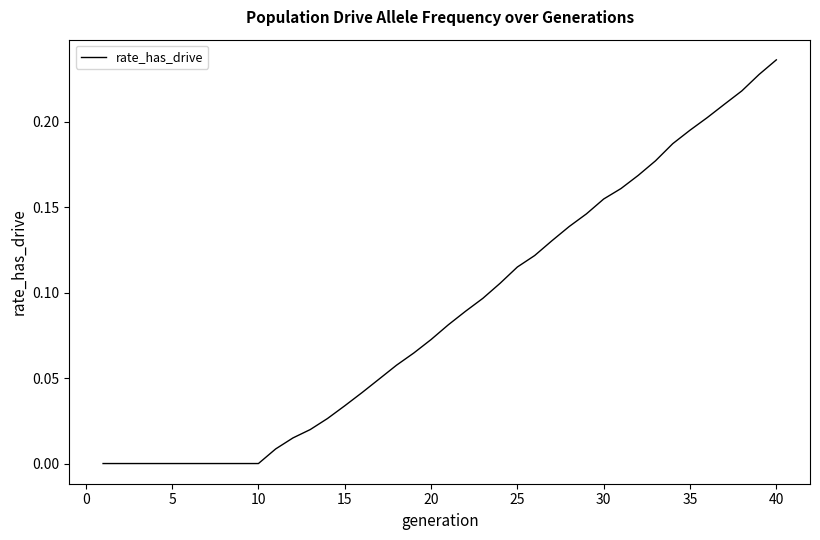

What is the maximum value shown in the chart?

0.2